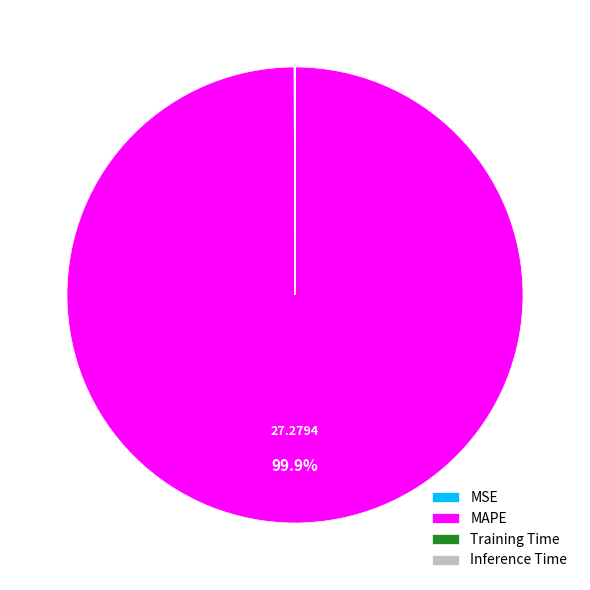

Which category has the biggest portion of the pie?

MAPE